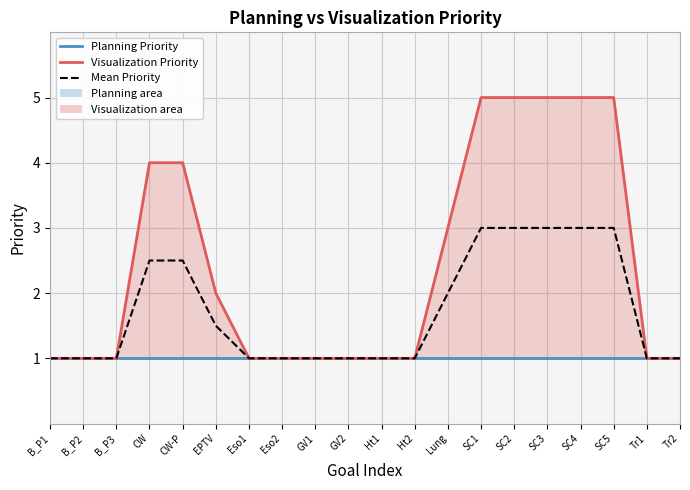

What is the minimum value shown in the chart?

1.0